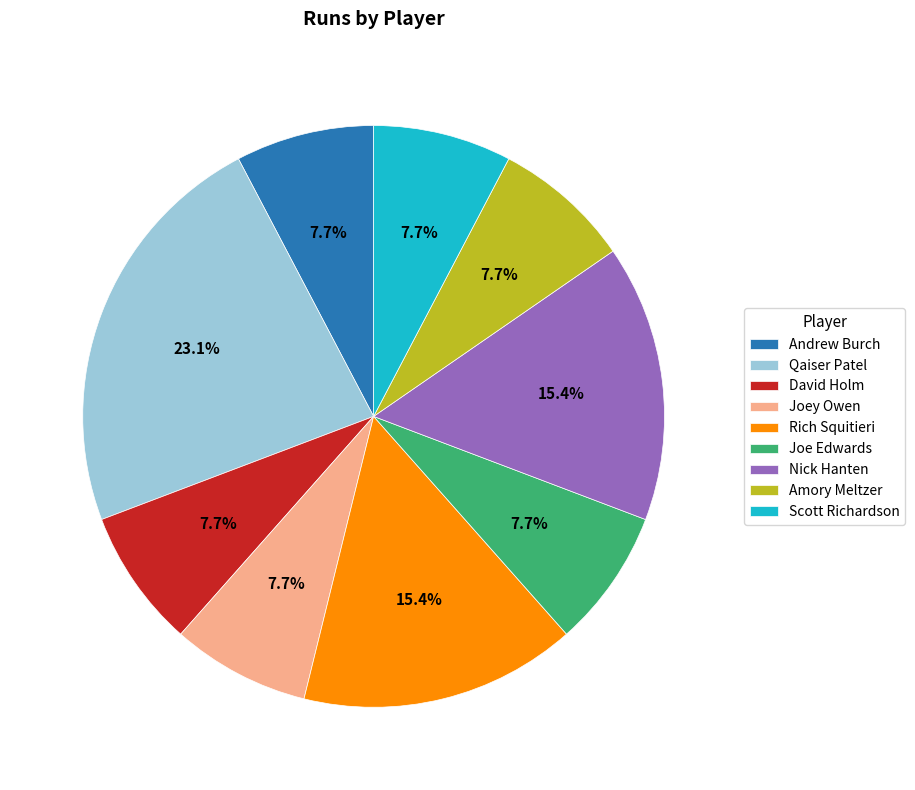

Approximately how many times larger is the value at Rich Squitieri compared to Joe Edwards?

2.0